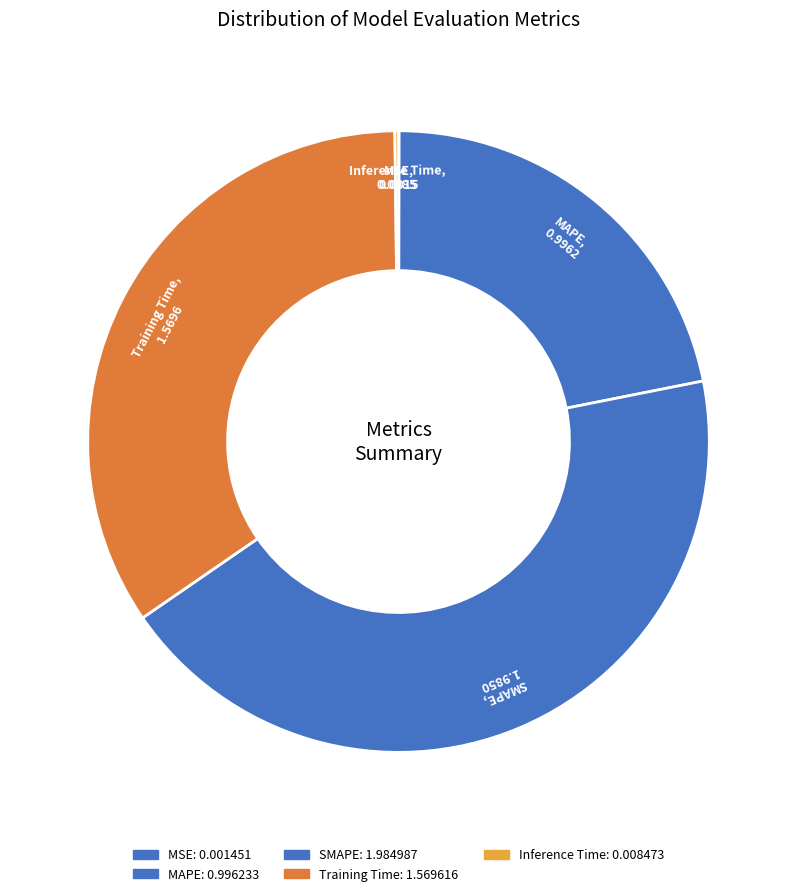

True or false: Inference Time accounts for 0% of the total.

True